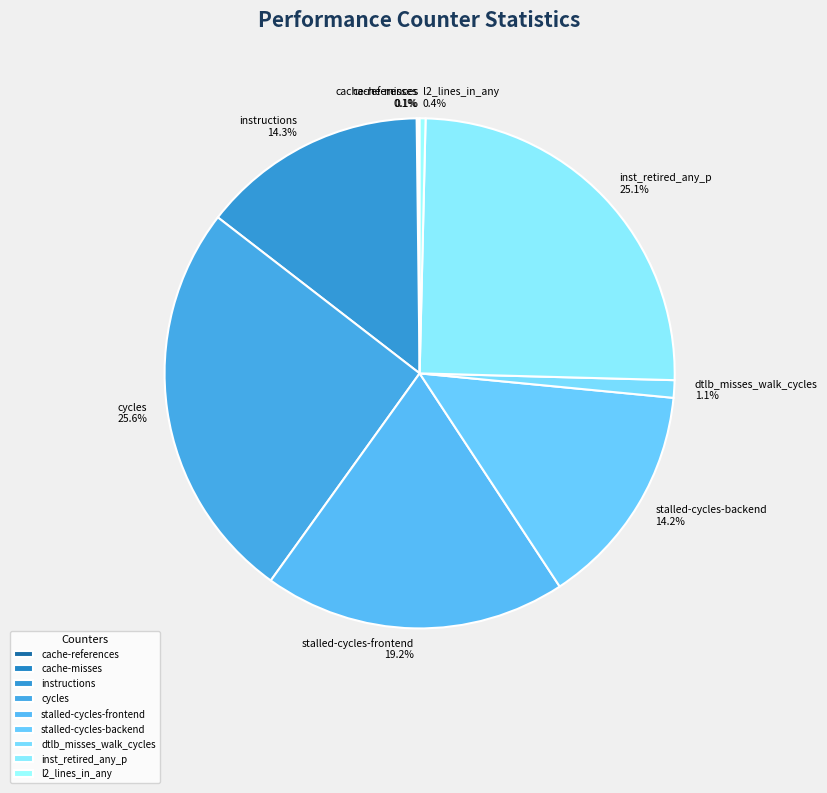

Is it true that inst_retired_any_p is 30% of the pie?

False